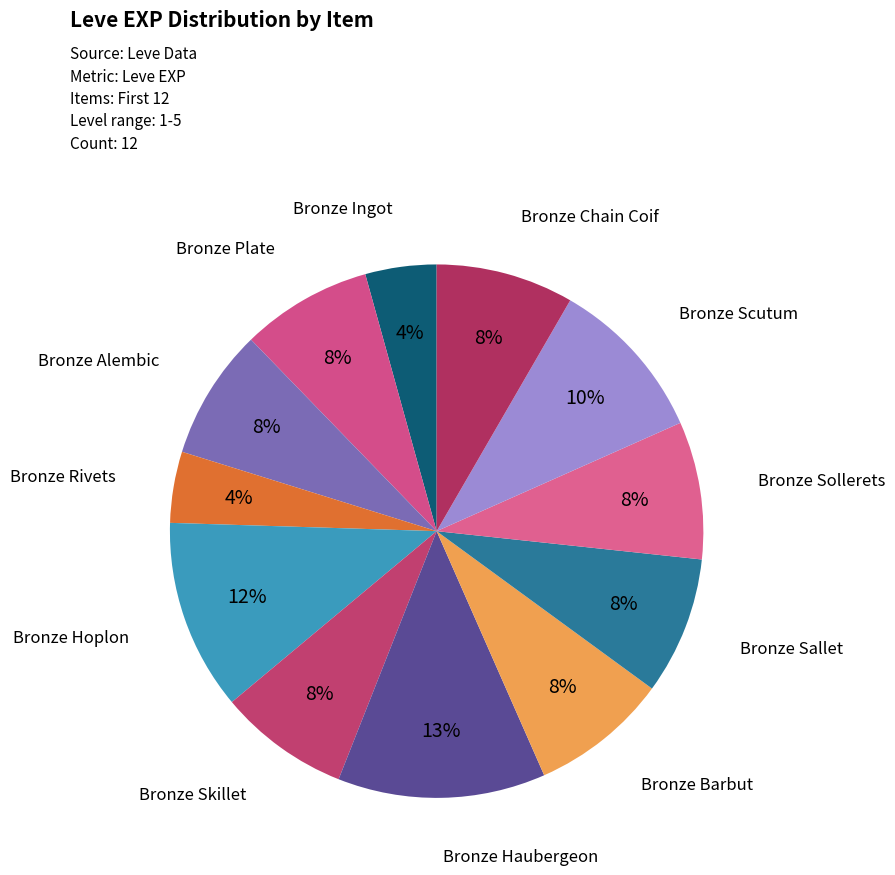

Which category has the biggest portion of the pie?

Bronze Haubergeon